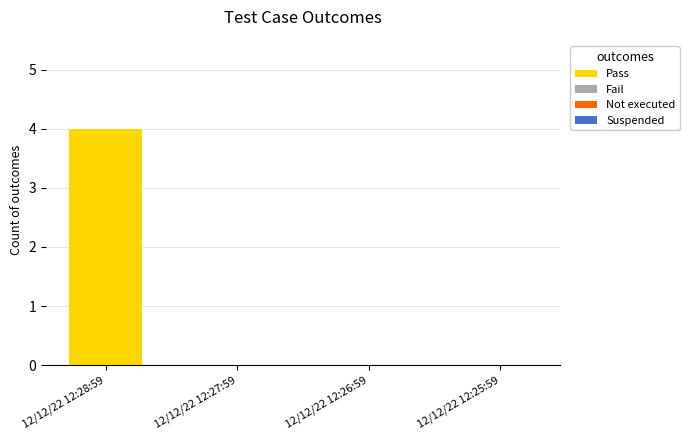

What is the sum of all values?

4